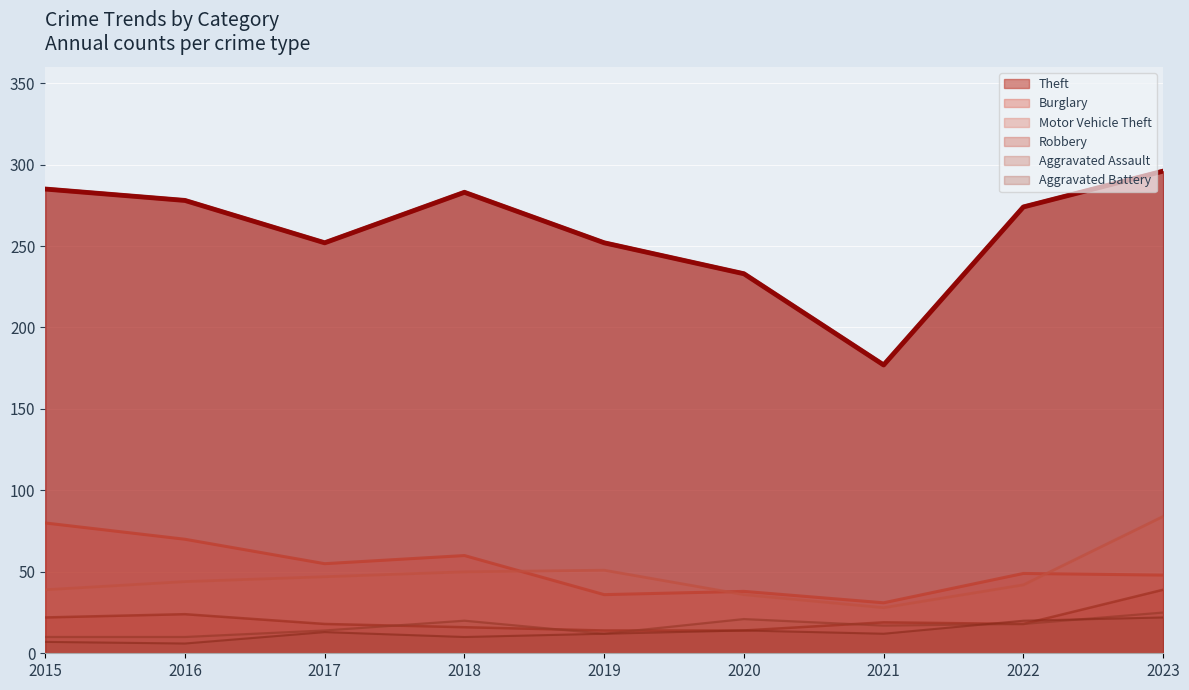

How many lines are shown in the chart?

6